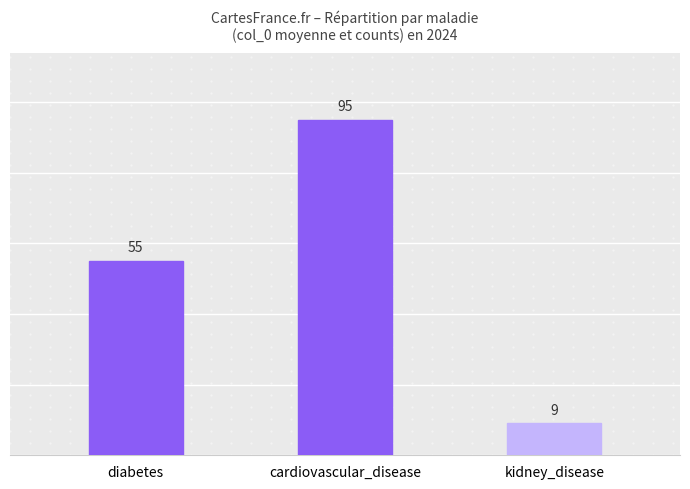

What is the difference between the values at kidney_disease and diabetes?

46